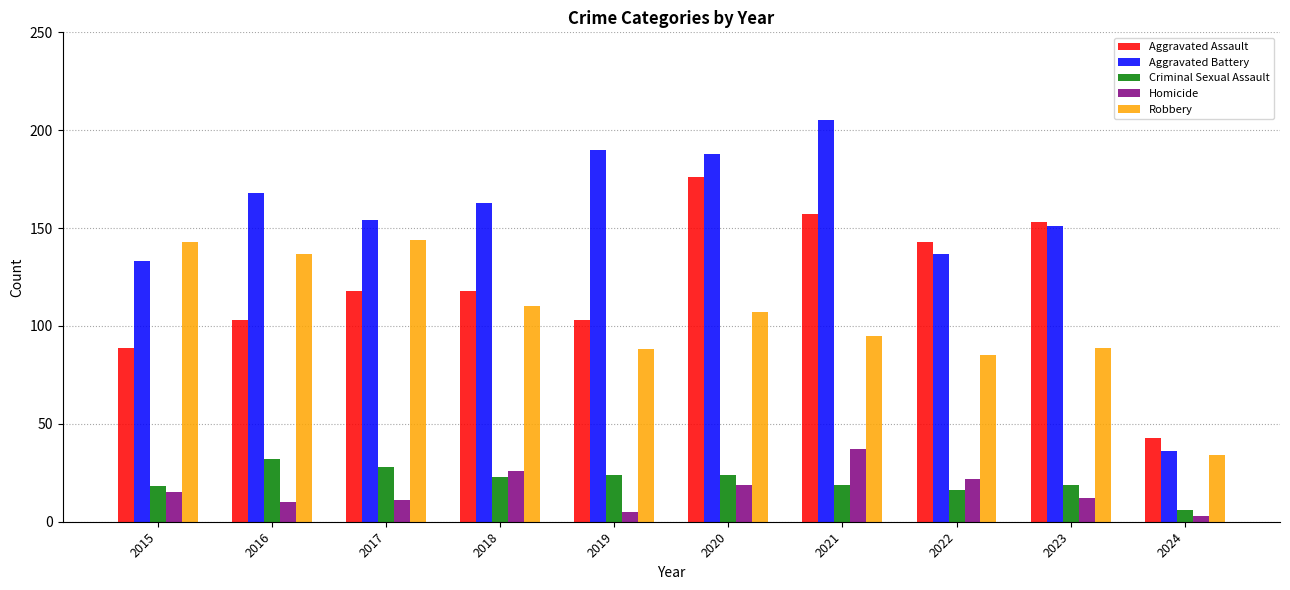

The Robbery series shows 143 at 2022. True or false?

False